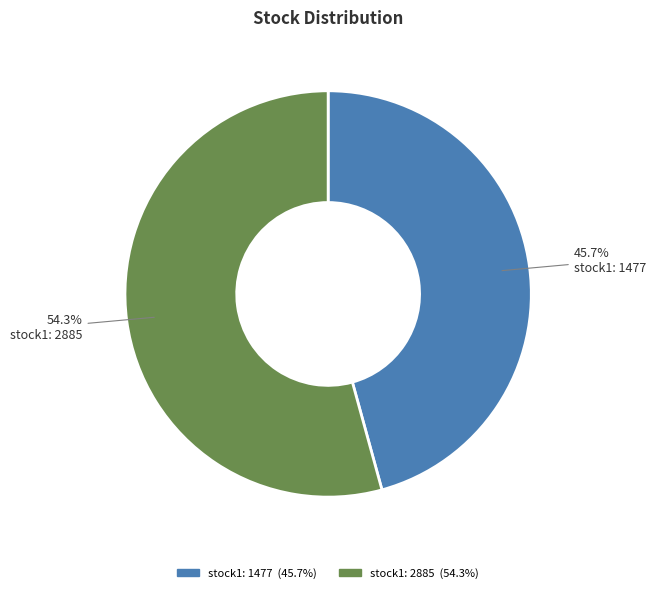

Is there any slice that represents more than half of the pie?

Yes